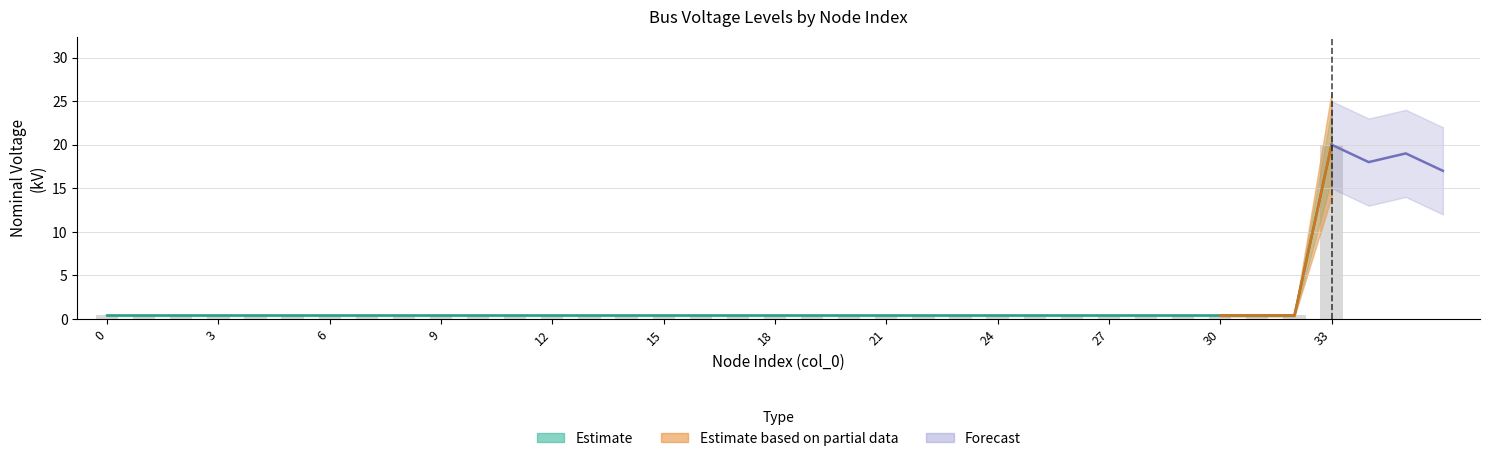

What is the value of the 23rd bar from the left?

0.4